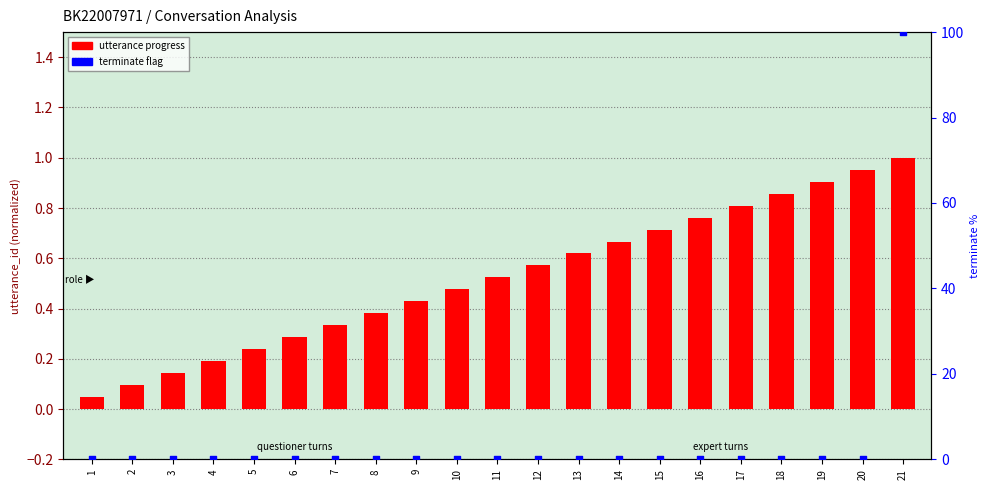

Which series has the largest total across all categories?

terminate (0/1 flag)